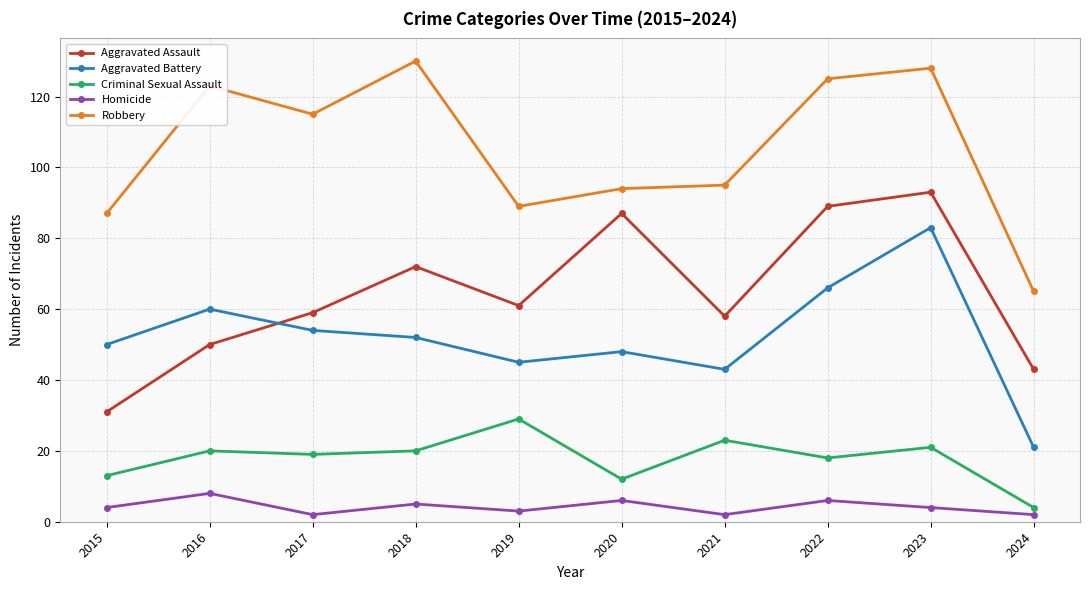

Rank the categories by Aggravated Battery value from lowest to highest.

2024, 2021, 2019, 2020, 2015, 2018, 2017, 2016, 2022, 2023